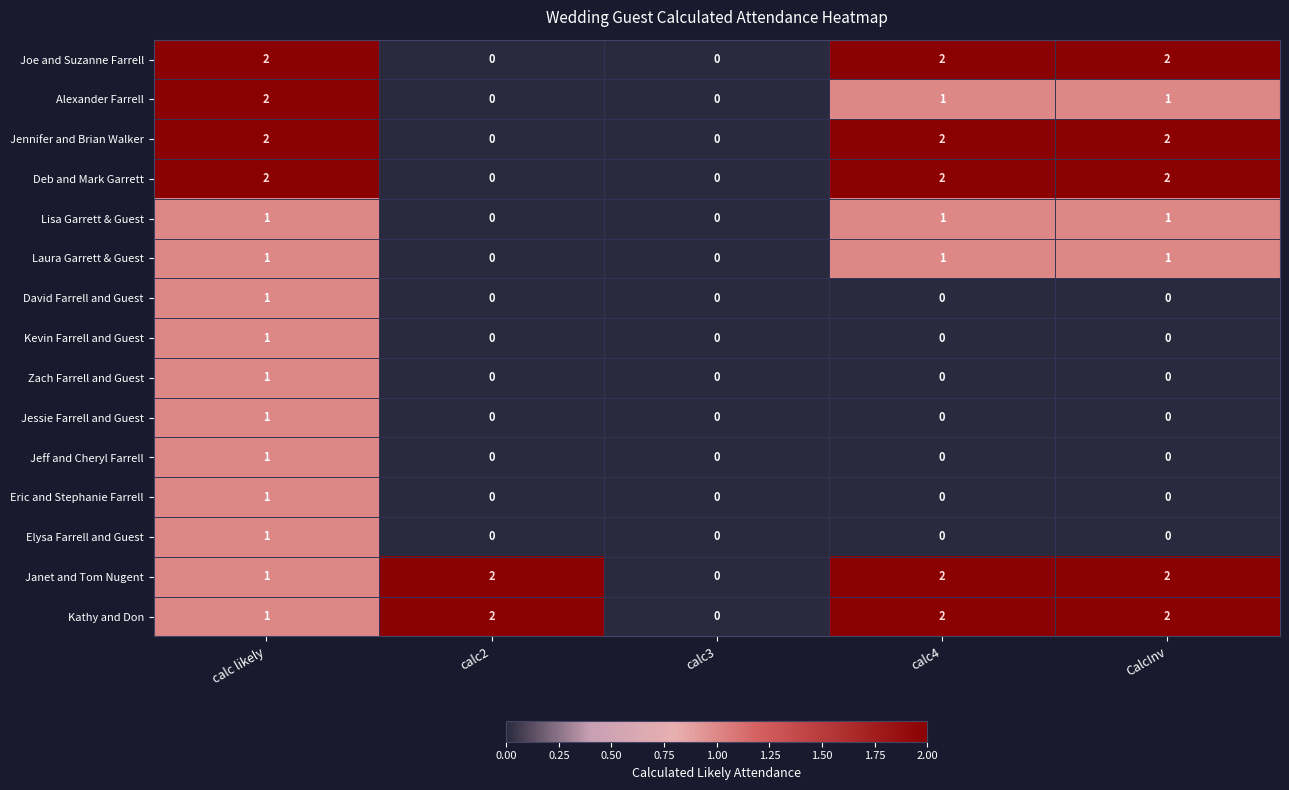

Is it true that Deb and Mark Garrett equals 0 at calc3?

True